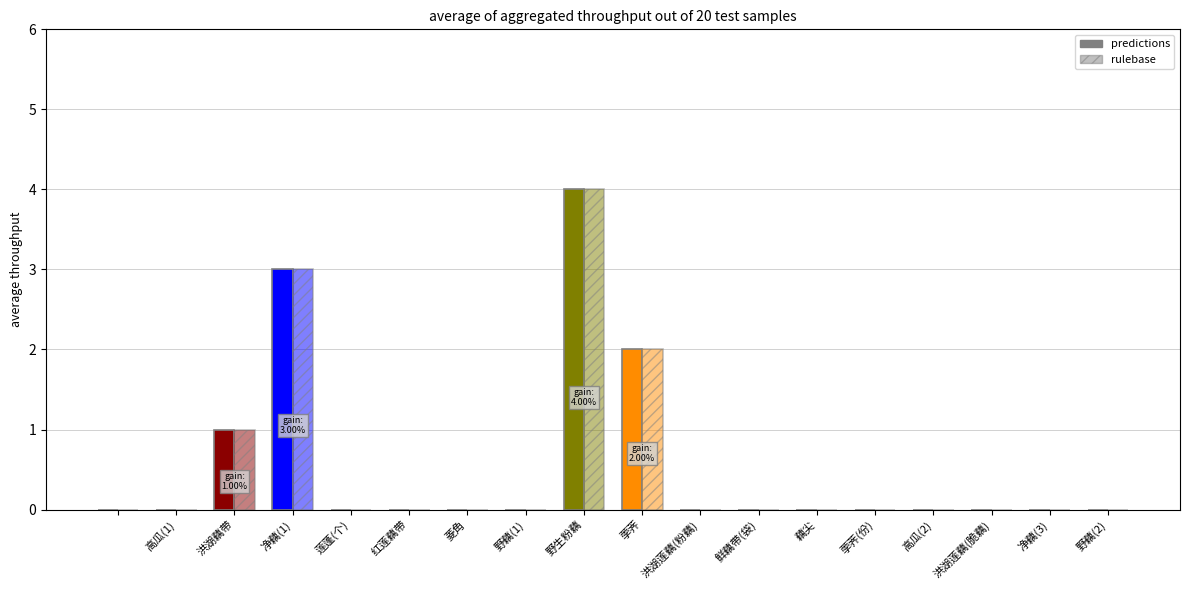

True or false: rulebase has a value of -2 at 净藕(3).

False